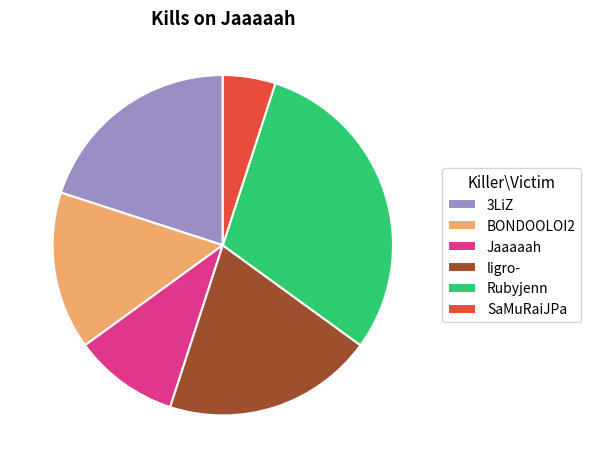

Is it true that 3LiZ is 20% of the pie?

True